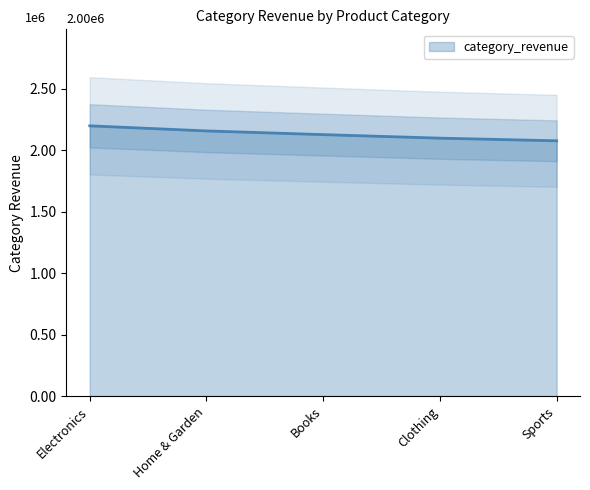

What is the label of the 4th point from the left?

Clothing